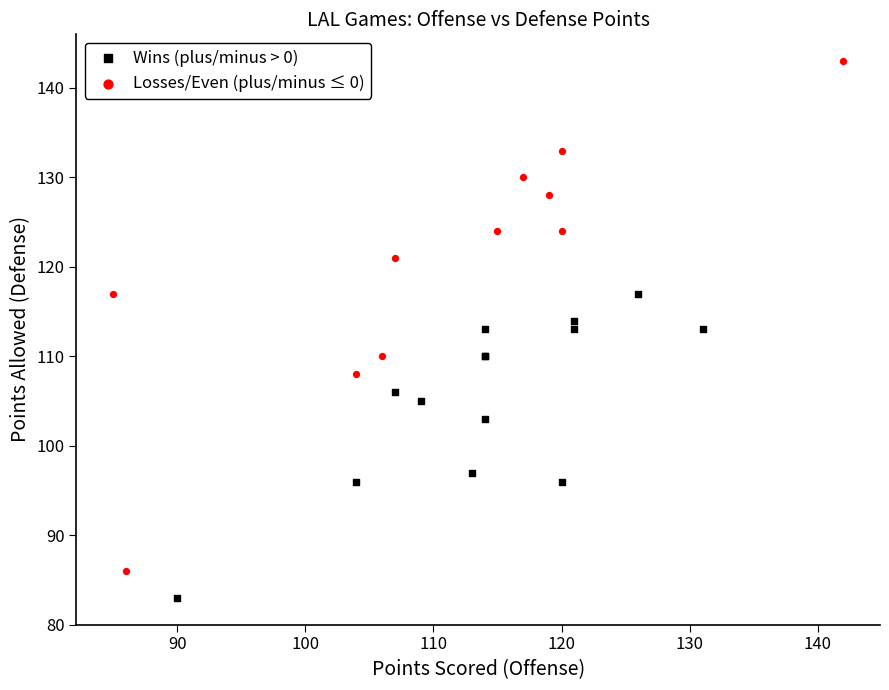

Which series reaches the minimum Y coordinate?

Wins (plus/minus > 0)